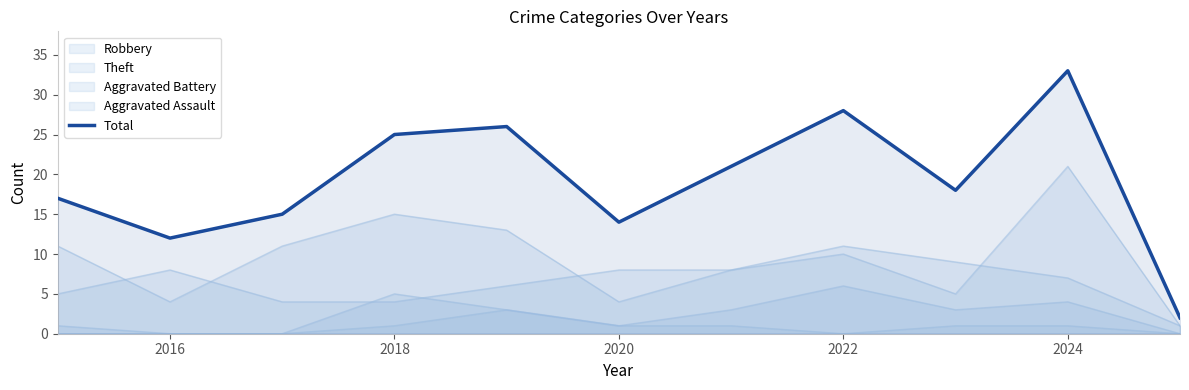

What is the difference between the maximum and minimum values?

31